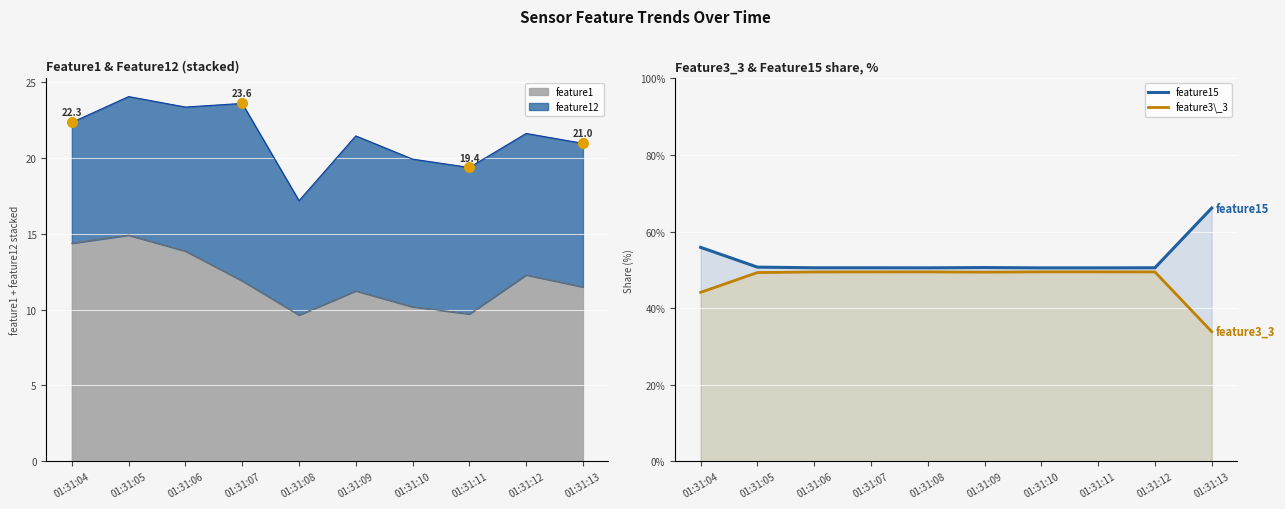

The value of feature15 at 01:31:12 is 50.5. True or false?

True